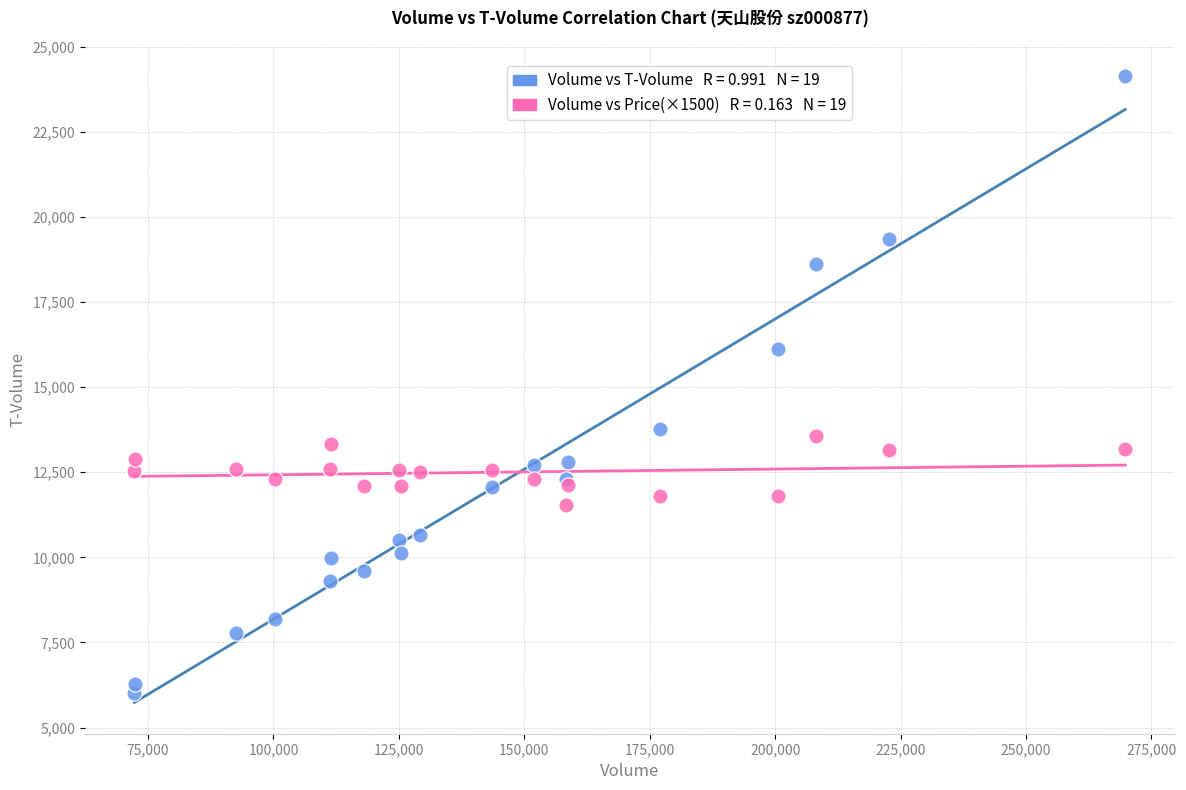

Across all series, what Y value is closest to 15082?

16132.0